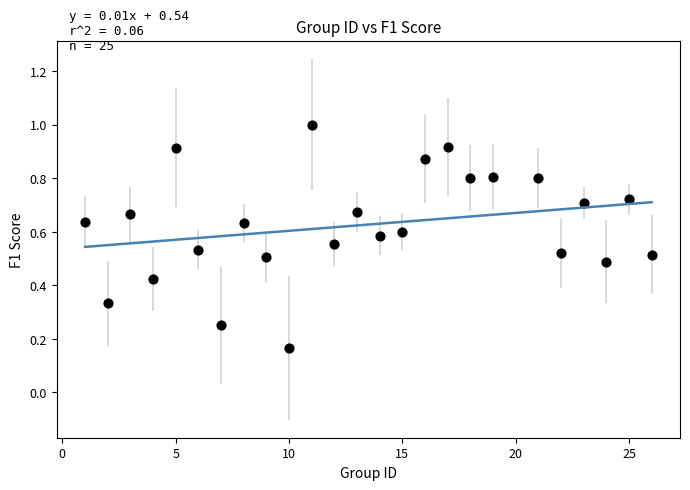

What is the range of X values (max minus min)?

25.0